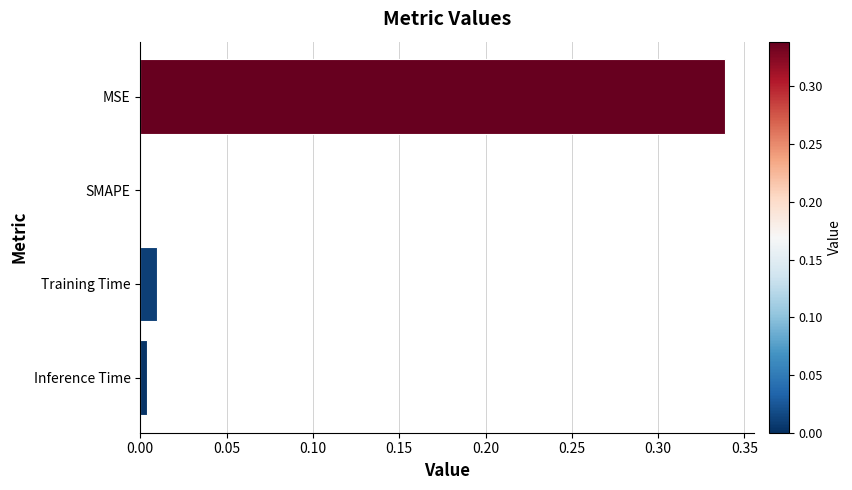

What is the sum of all values?

0.4